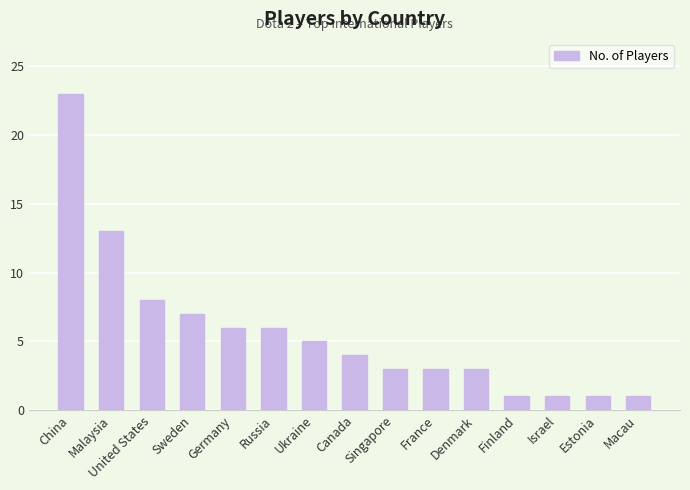

Which label corresponds to the largest value in the chart?

China